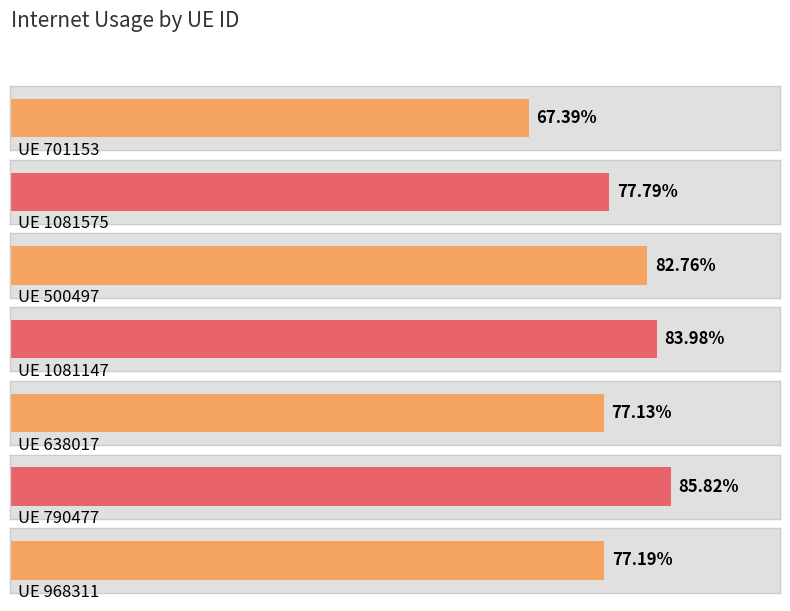

What position from the right is 790477?

2